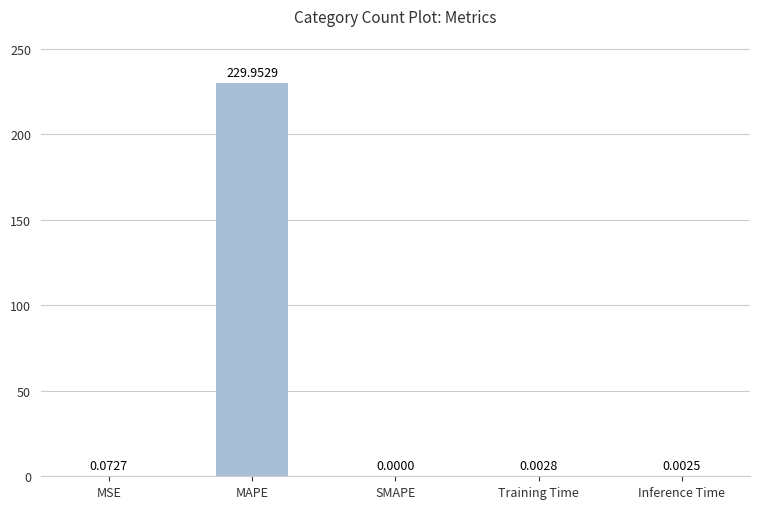

Which label corresponds to the largest value in the chart?

MAPE